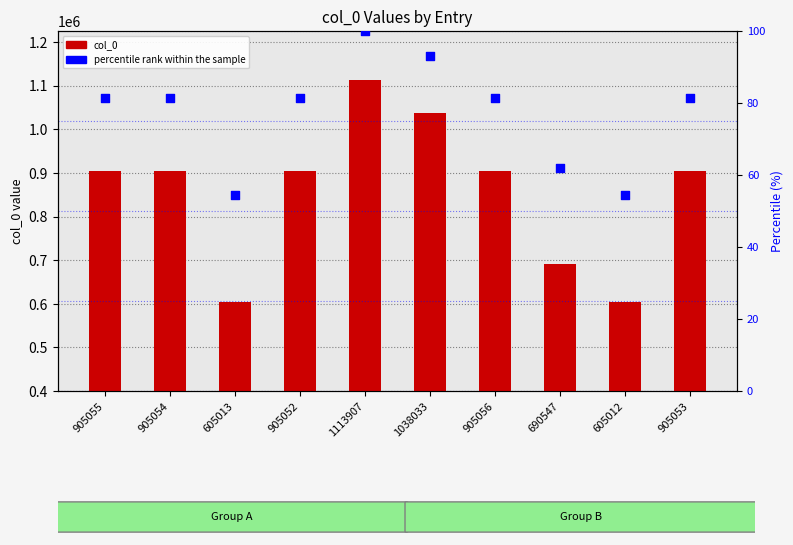

Is the value of col_0 at 1113907 greater than the value of percentile rank within the sample at 905056?

Yes